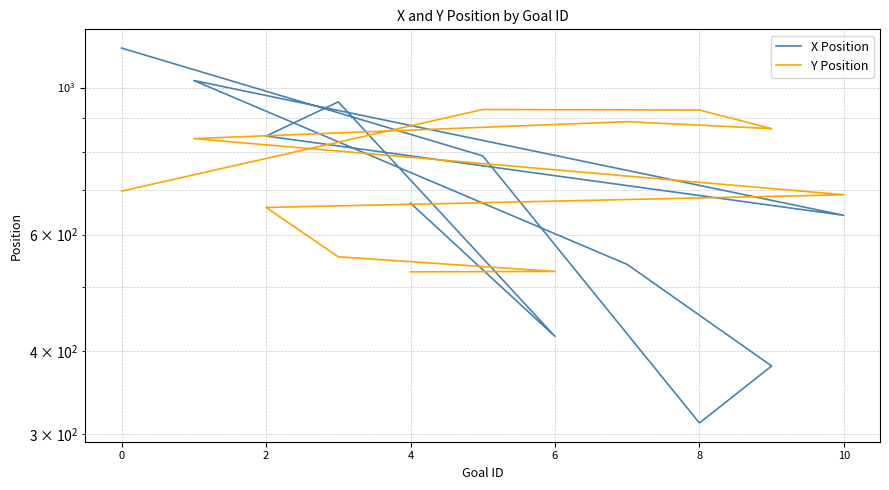

What is the lowest value of the X Position series?

311.8